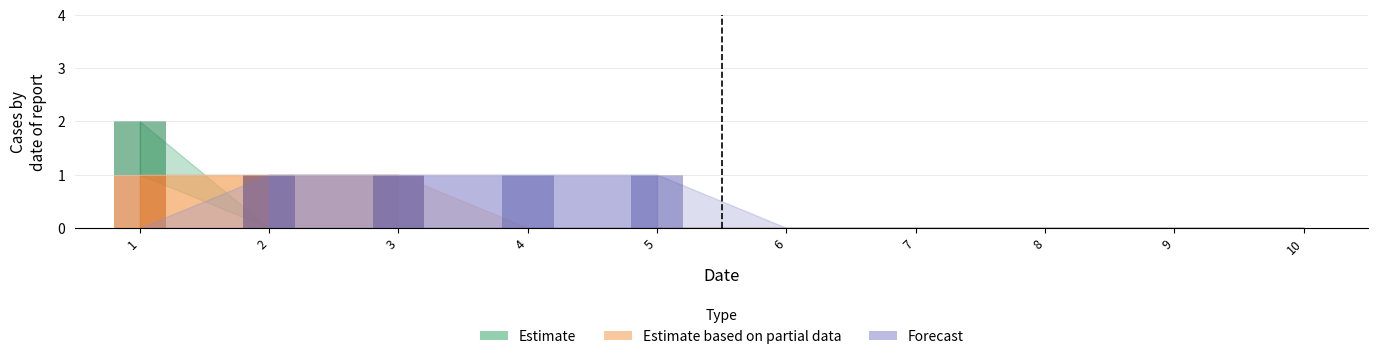

True or false: 2 has a value of 0 at 8.

True